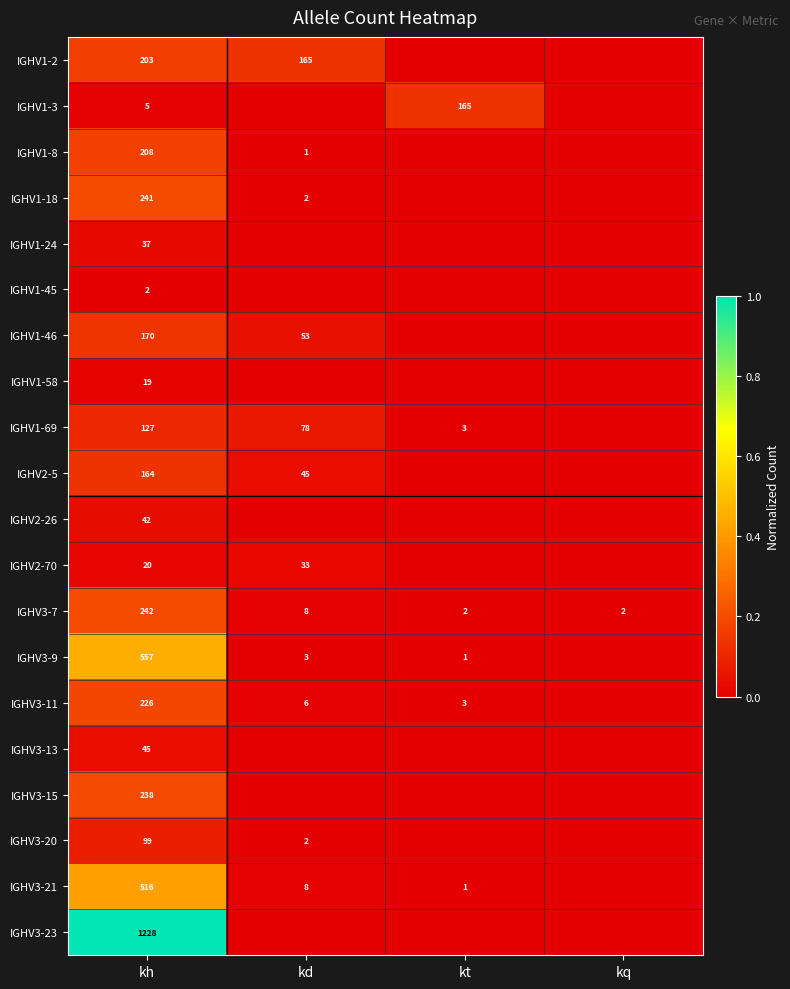

Rank the series at kh from highest to lowest value.

IGHV3-23, IGHV3-9, IGHV3-21, IGHV3-7, IGHV1-18, IGHV3-15, IGHV3-11, IGHV1-8, IGHV1-2, IGHV1-46, IGHV2-5, IGHV1-69, IGHV3-20, IGHV3-13, IGHV2-26, IGHV1-24, IGHV2-70, IGHV1-58, IGHV1-3, IGHV1-45